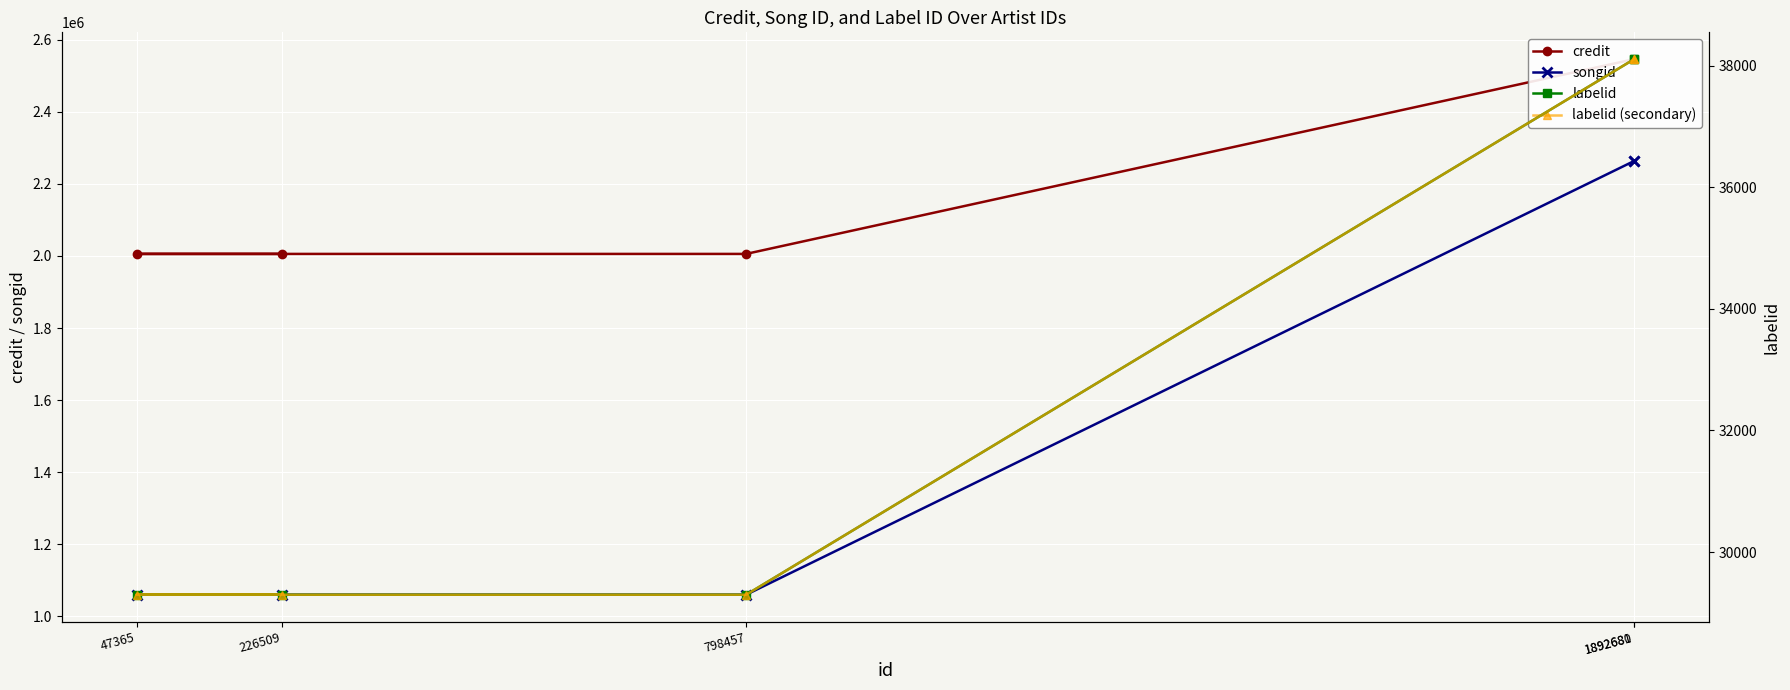

How many categories are shown in the chart?

5